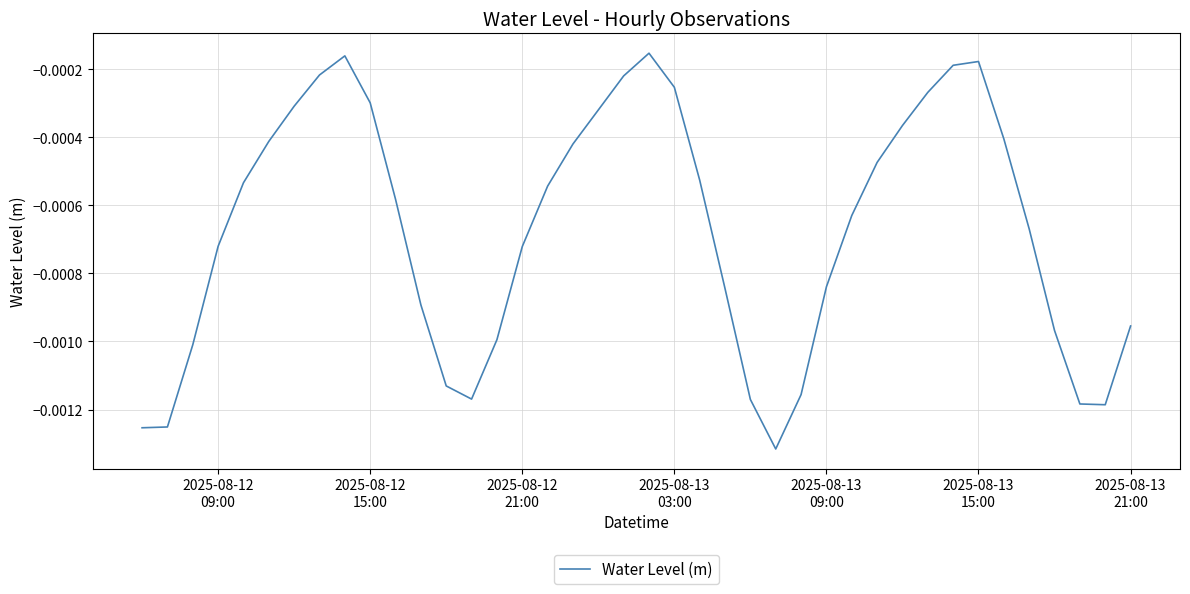

Does the chart have visible grid lines?

Yes